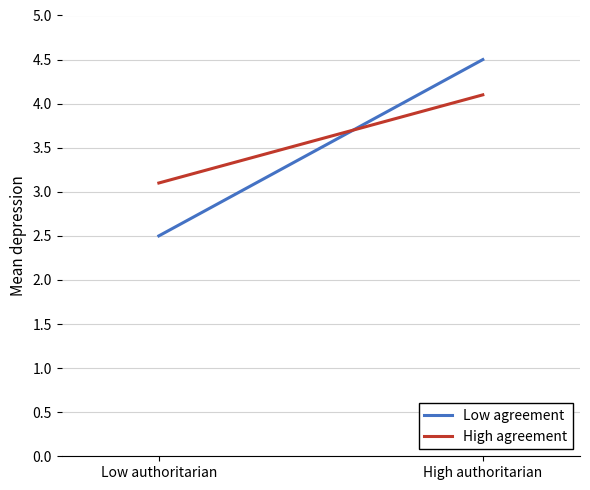

Which series has the largest range (max minus min)?

Low agreement